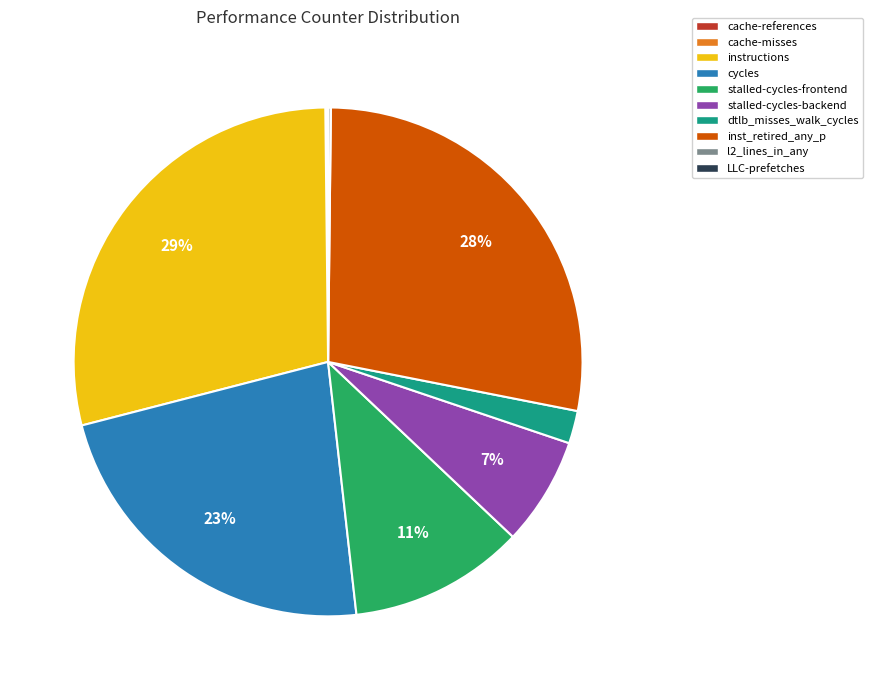

To the nearest percent, what is the difference between the largest and smallest slice percentages?

29%